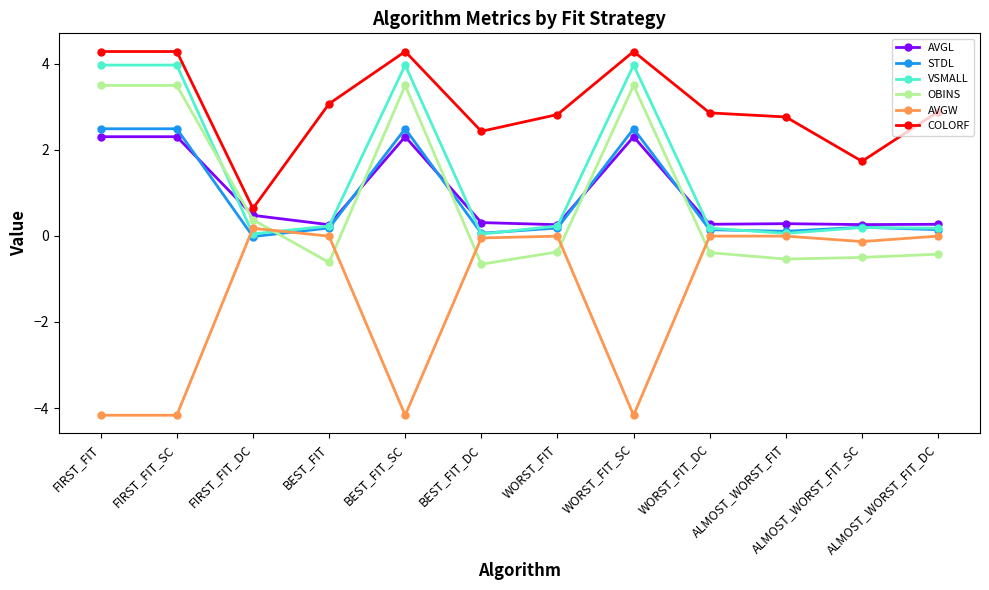

What is the difference between the highest and lowest values at FIRST_FIT?

8.5